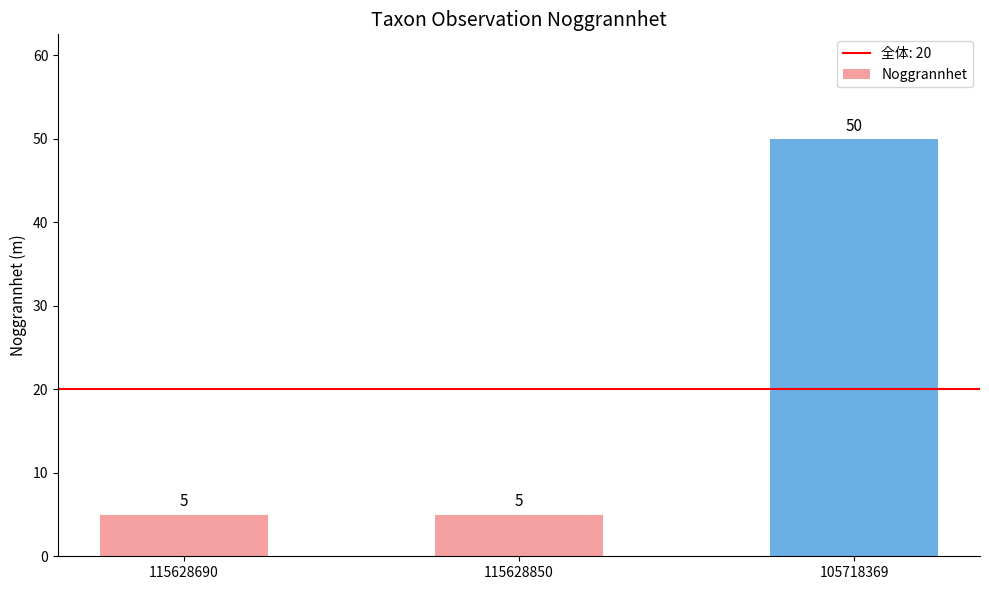

Reading left to right, transcribe all the data shown in this chart.

115628690=5	115628850=5	105718369=50